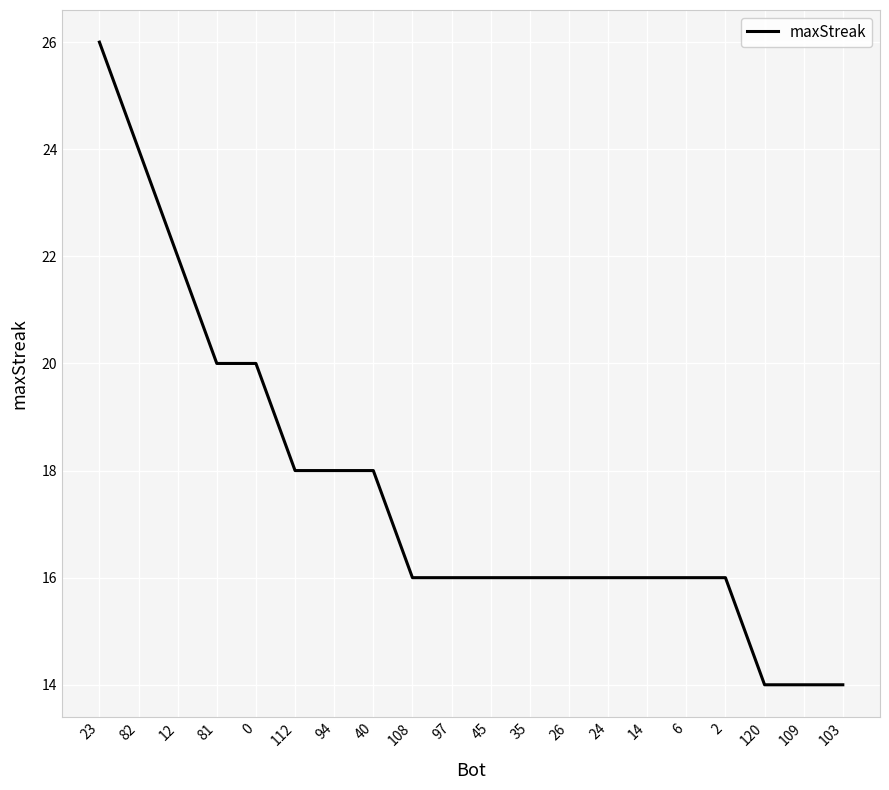

What is the ratio of the value at 24 to the value at 6?

1.0